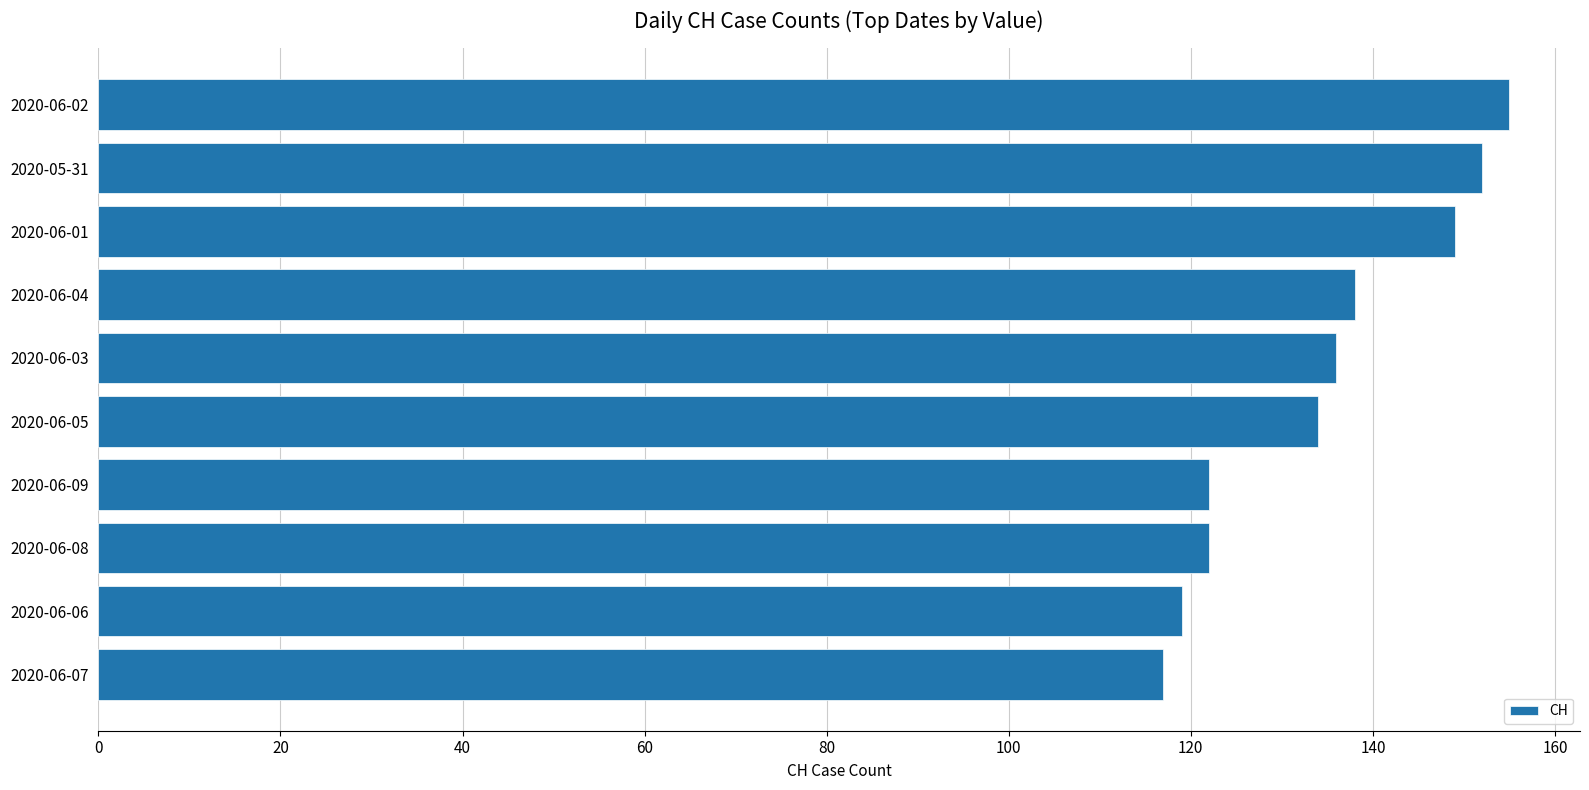

Approximately how many times larger is the value at 2020-06-02 compared to 2020-06-03?

1.1